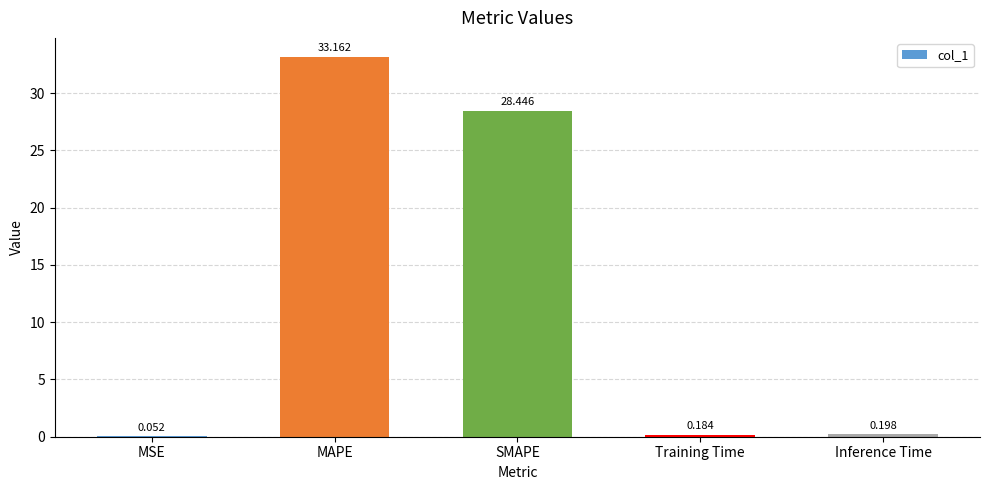

True or false: the data shows 49.7 at SMAPE.

False